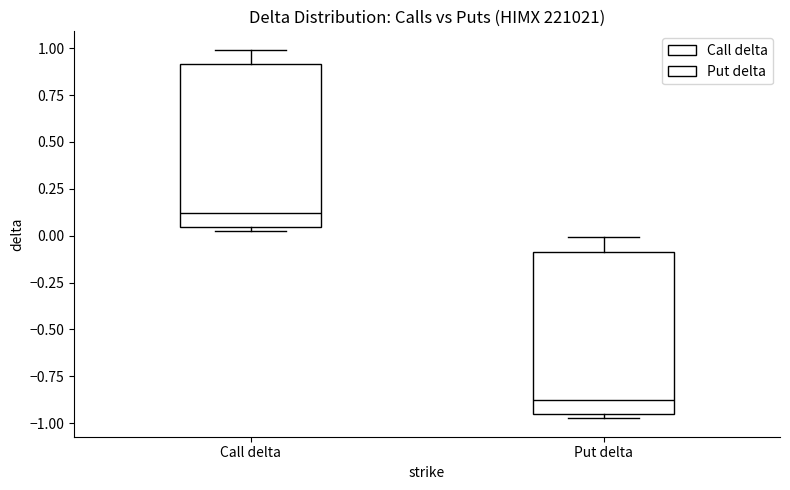

Where is the upper edge of the box for Put delta on the y-axis? The values are not printed on the chart, so give them approximately, as read against the axis.

-0.10